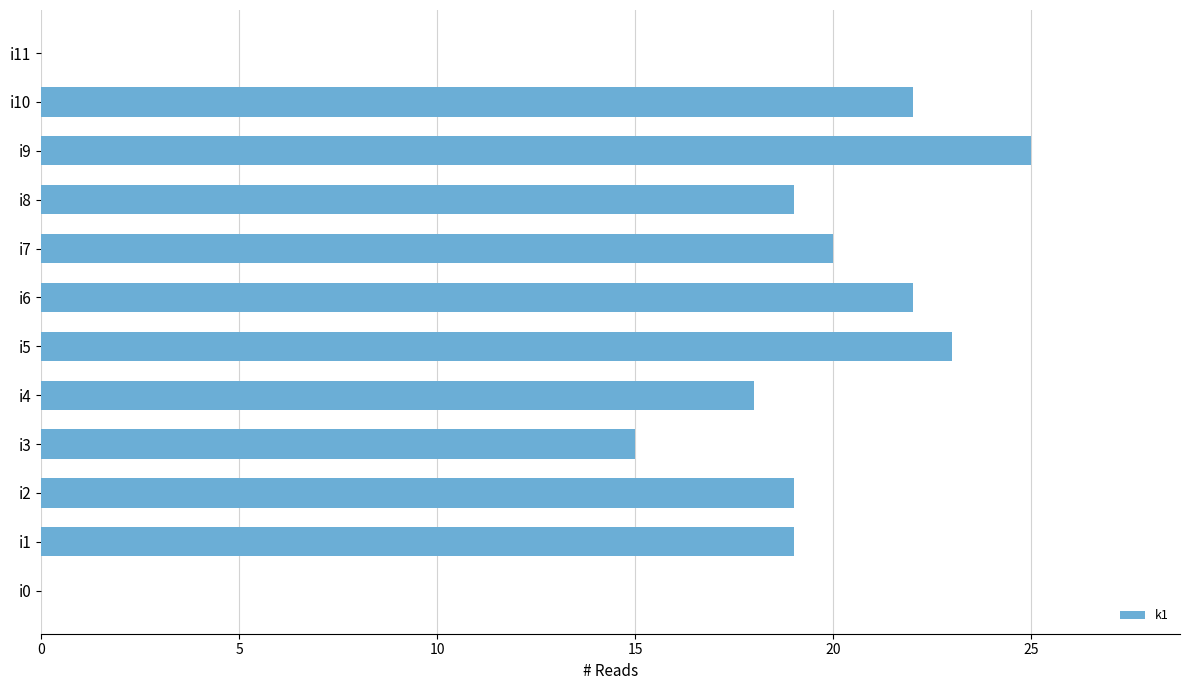

Does the chart contain stacked bars?

No